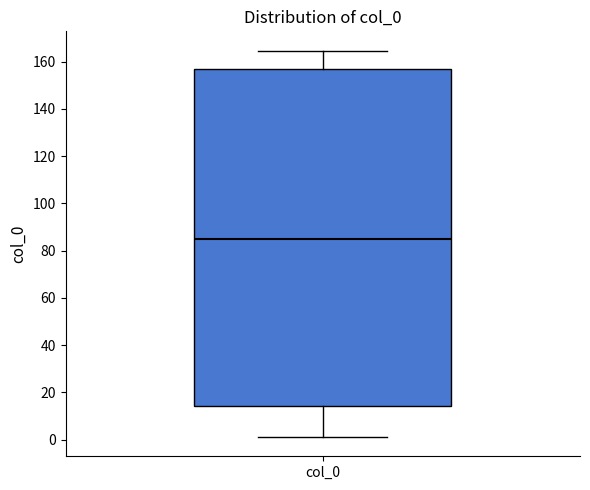

Transcribe this box plot: give where the median line is, the range the box spans, and where the two whiskers end, as read against the y-axis. The values are not printed on the chart, so give them approximately, as read against the axis.

median 86, box 14 to 156, whiskers 2 to 164